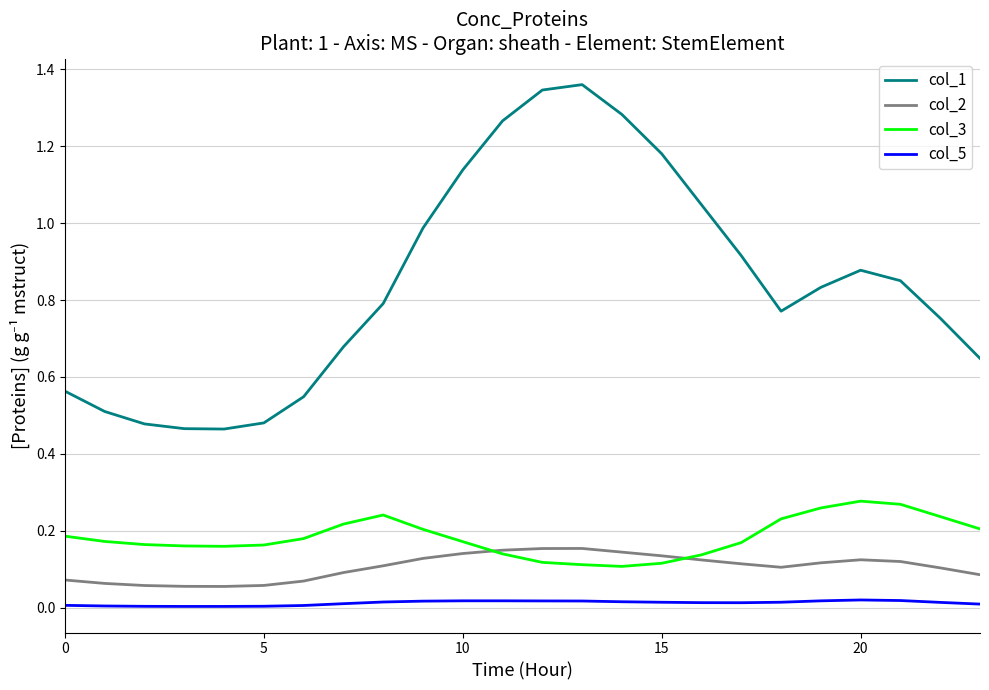

Rank the series by their maximum value, from lowest to highest.

col_5, col_2, col_3, col_1